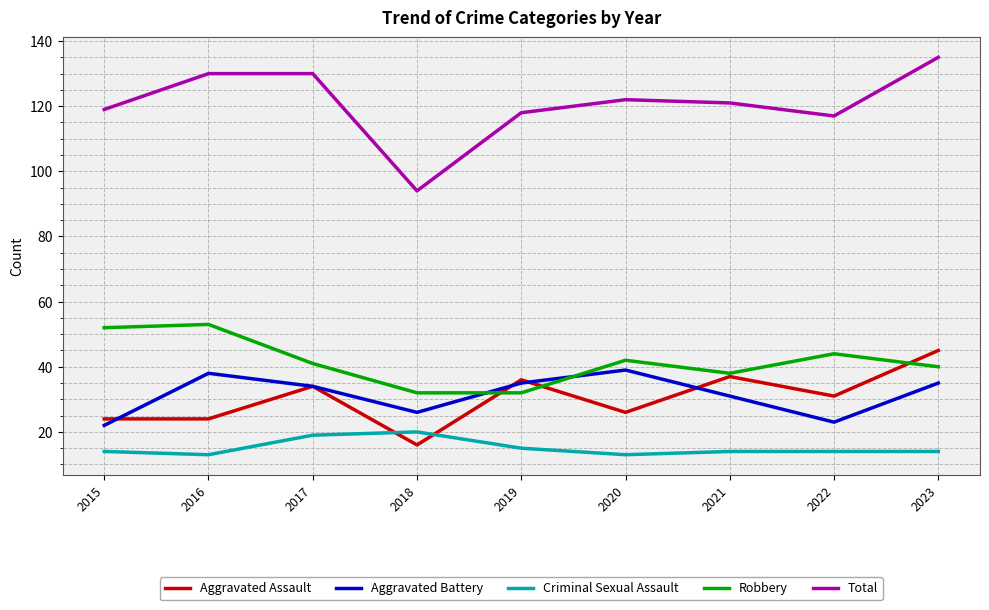

What are all the series names shown in the legend?

Aggravated Assault, Aggravated Battery, Criminal Sexual Assault, Robbery, Total